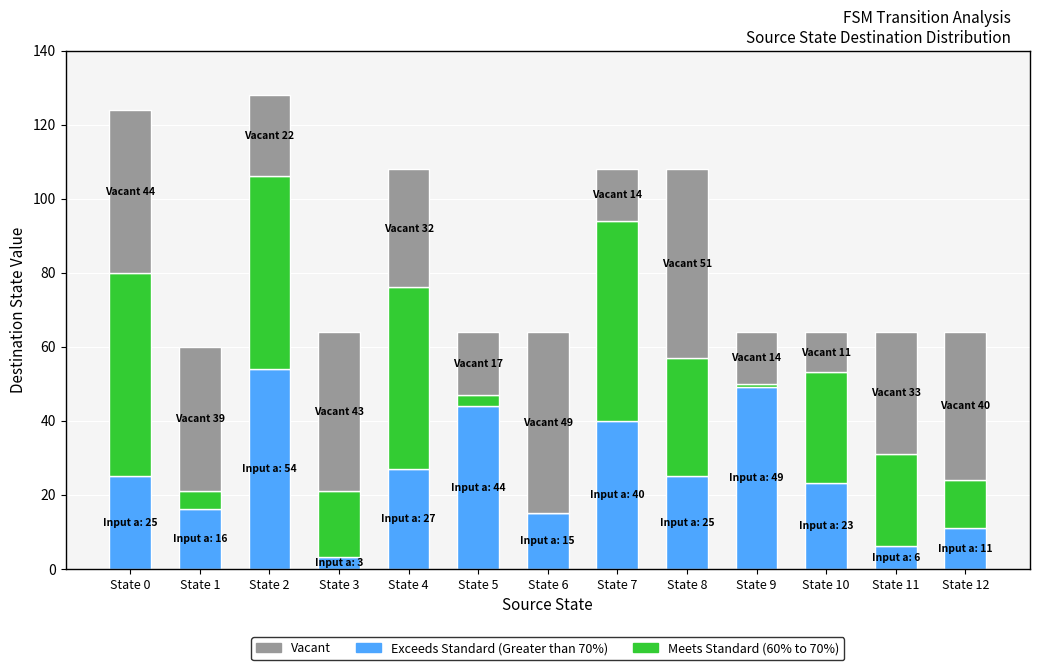

What is the total value across all series at State 4?

108